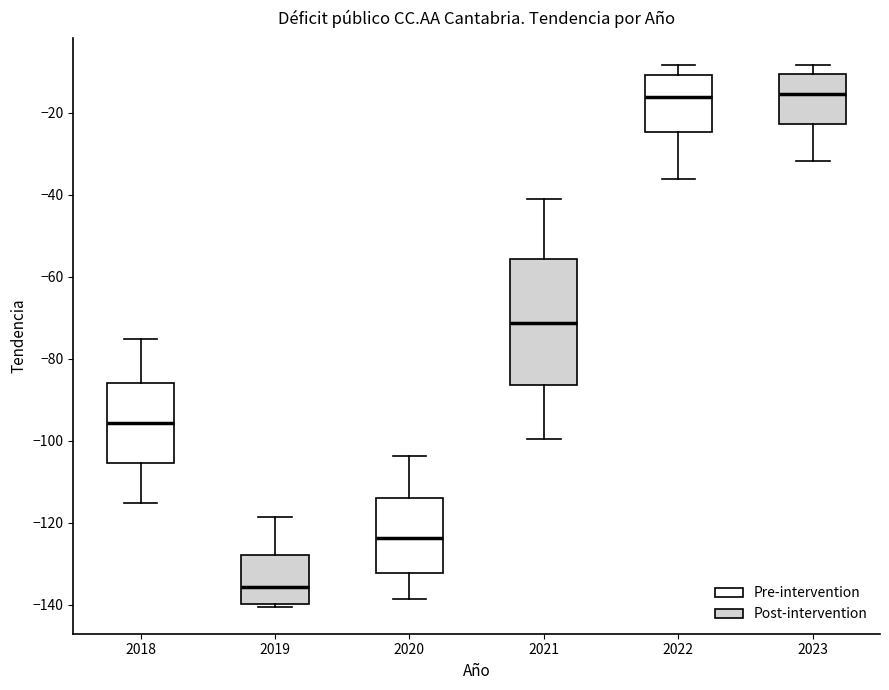

Reading left to right, transcribe this box plot: for each box, give where its median line is, the range the box spans, and where its two whiskers end, as read against the y-axis. The values are not printed on the chart, so give them approximately, as read against the axis.

2018: median -96, box -106 to -86, whiskers -116 to -76
2019: median -136, box -140 to -128, whiskers -140 (just below the box's lower edge) to -118
2020: median -124, box -132 to -114, whiskers -138 to -104
2021: median -72, box -86 to -56, whiskers -100 to -42
2022: median -16, box -24 to -10, whiskers -36 to -8
2023: median -16, box -22 to -10, whiskers -32 to -8